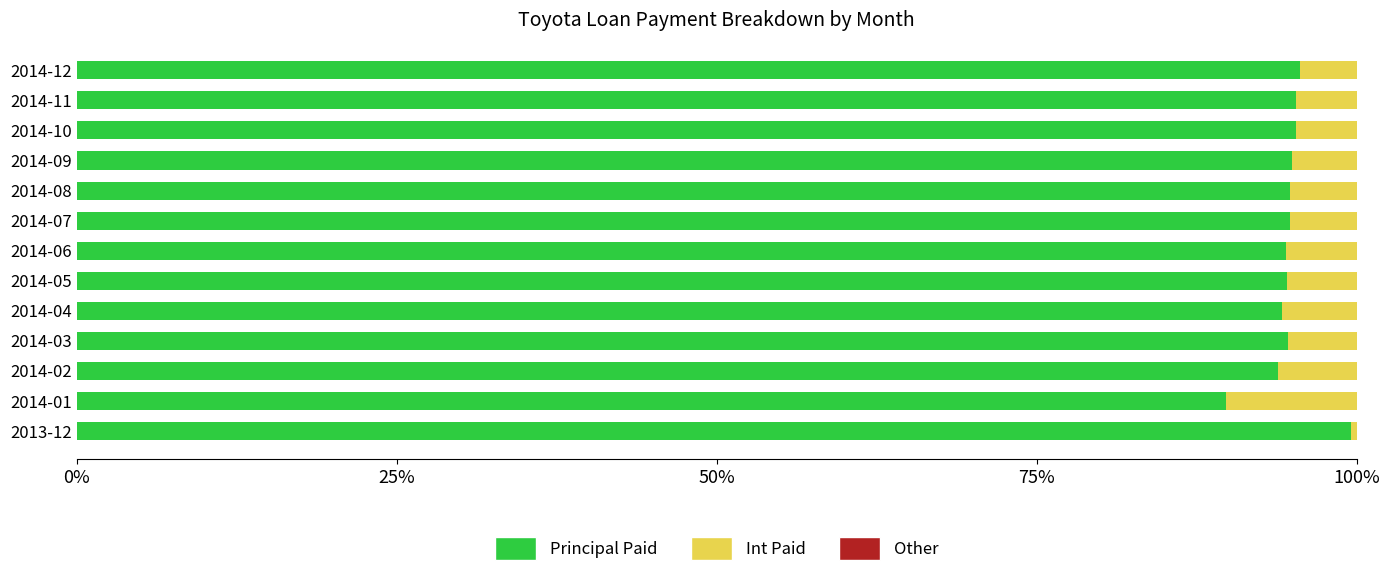

What is the average value of the Principal Paid series?

94.8